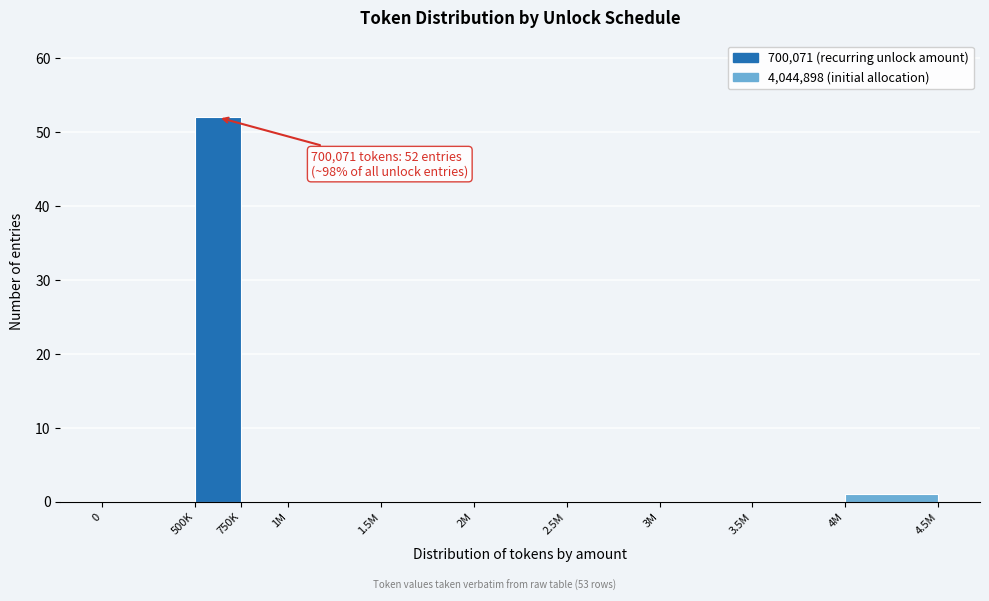

Reading right to left, transcribe all the data shown in this chart.

4M=1	3.5M=0	3M=0	2.5M=0	2M=0	1.5M=0	1M=0	750K=0	500K=52	0=0